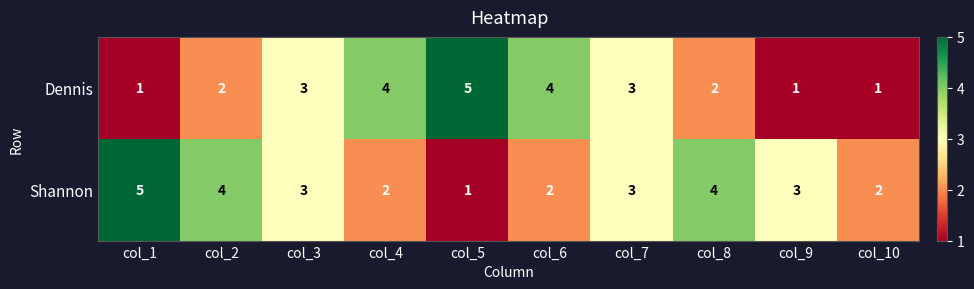

Which series has the largest total across all categories?

Shannon